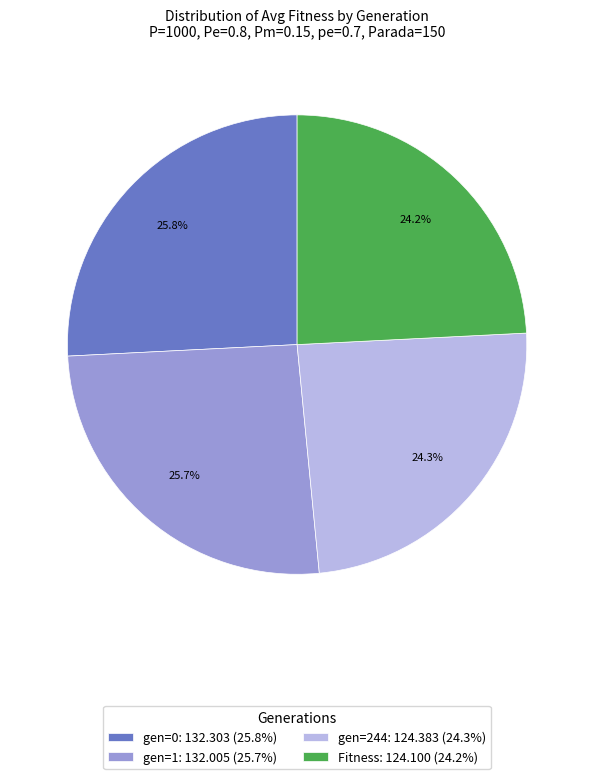

To the nearest percent, what portion does Fitness represent?

24%